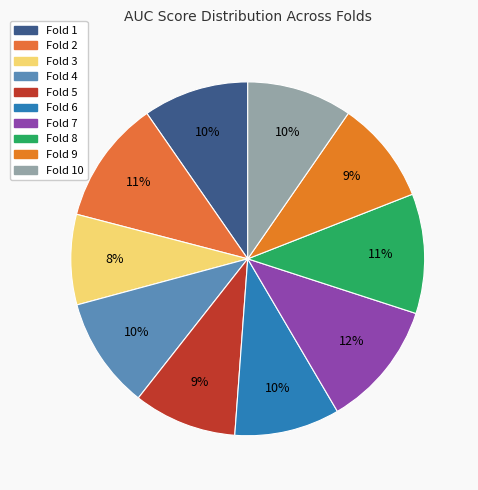

Count the number of slices in the pie.

10